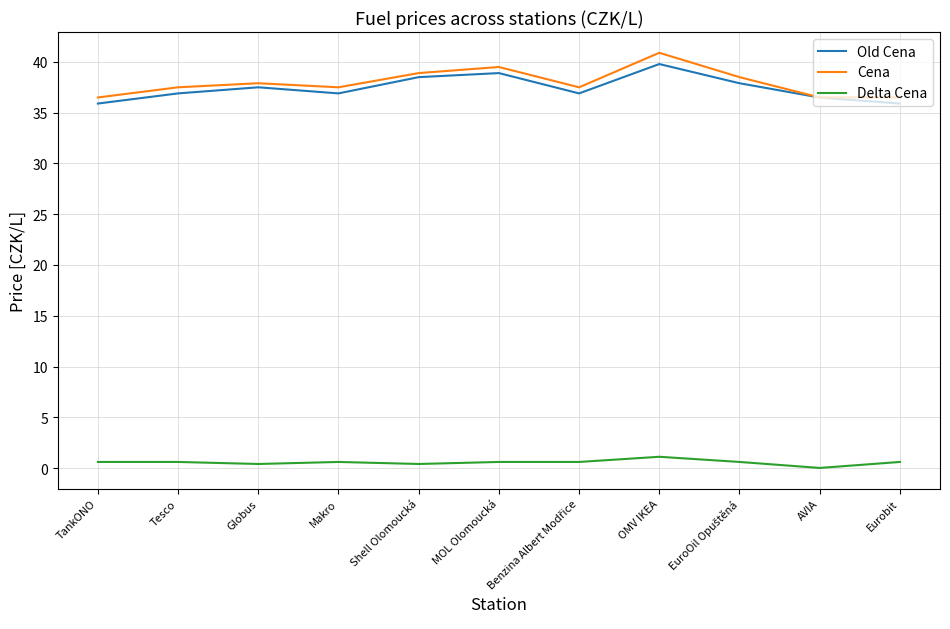

True or false: Old Cena and Delta Cena cross at least once.

False